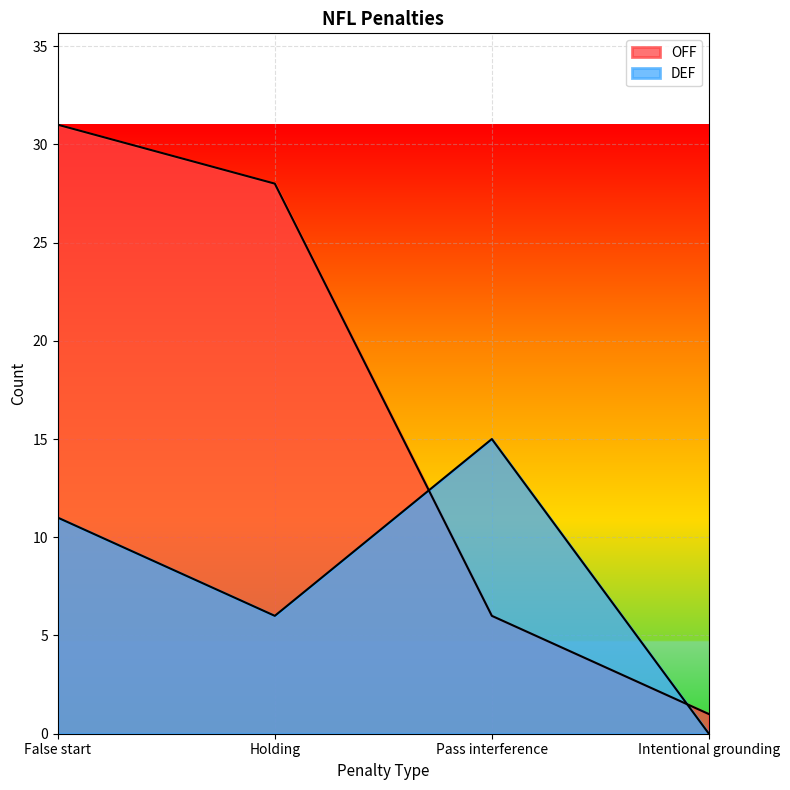

Which has a higher value, False start or Pass interference?

False start